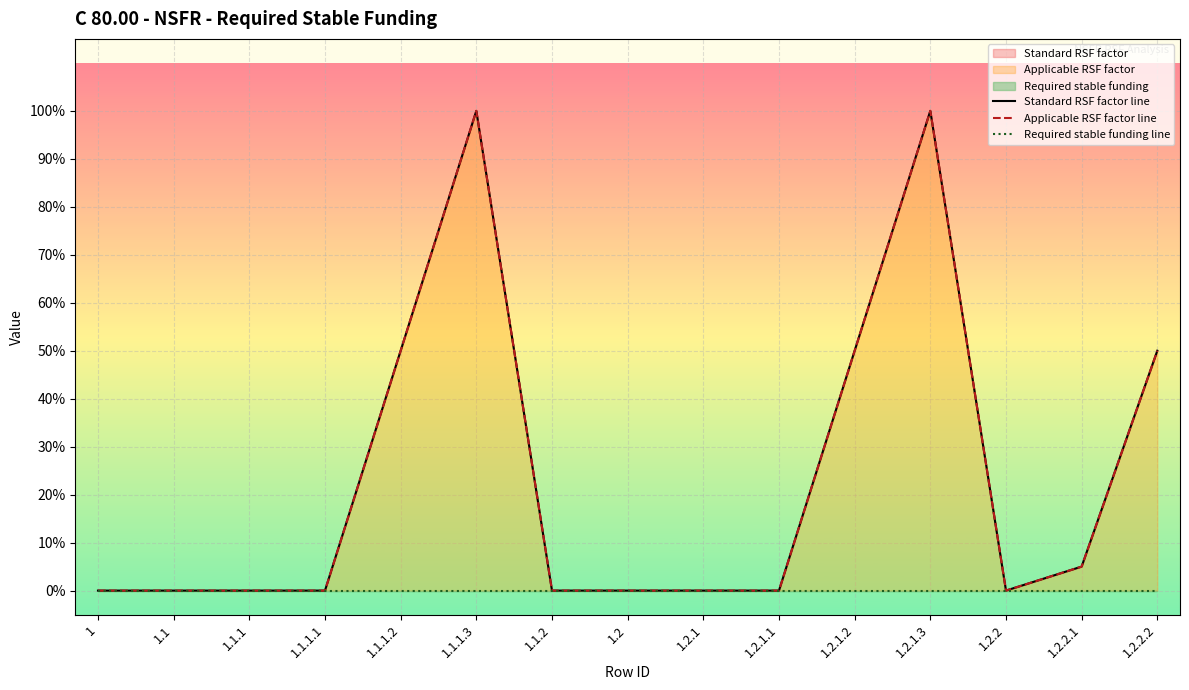

Is the value of Standard RSF factor line at 1.1.1 greater than the value of Required stable funding line at 1.2.1.1?

No